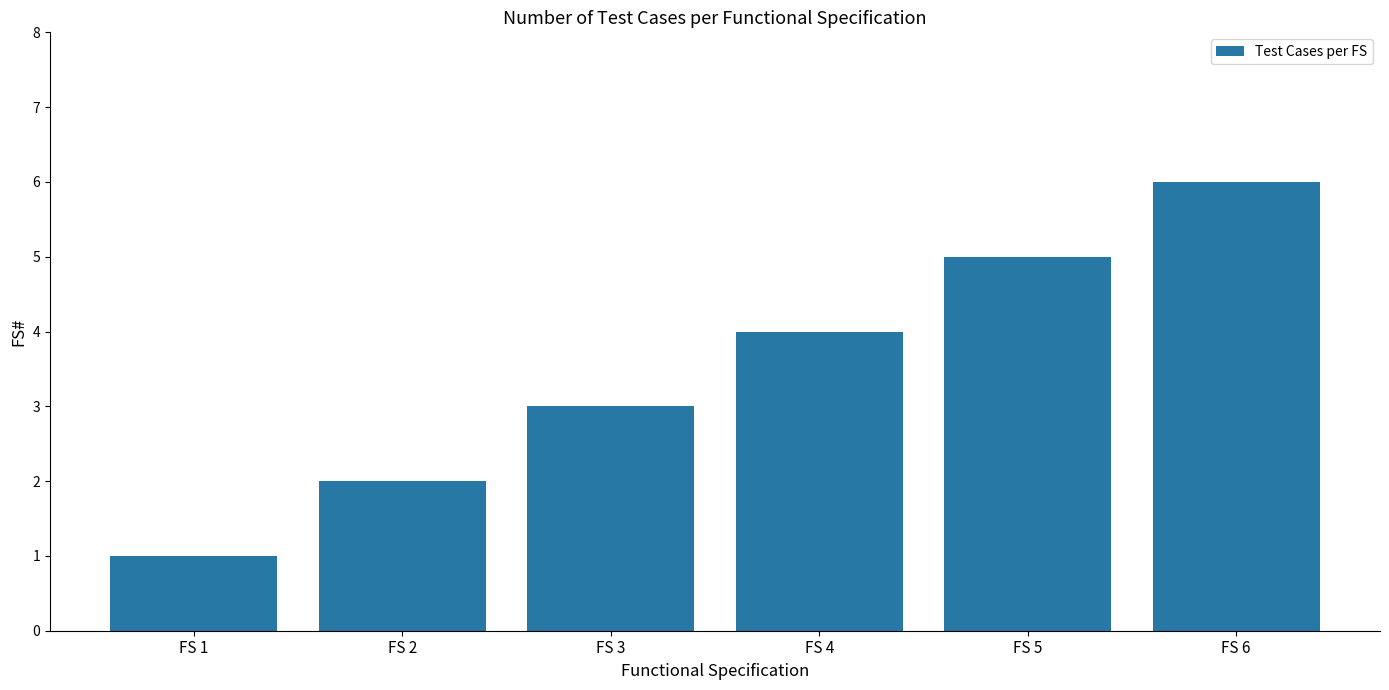

Which has a higher value, FS 1 or FS 5?

FS 5